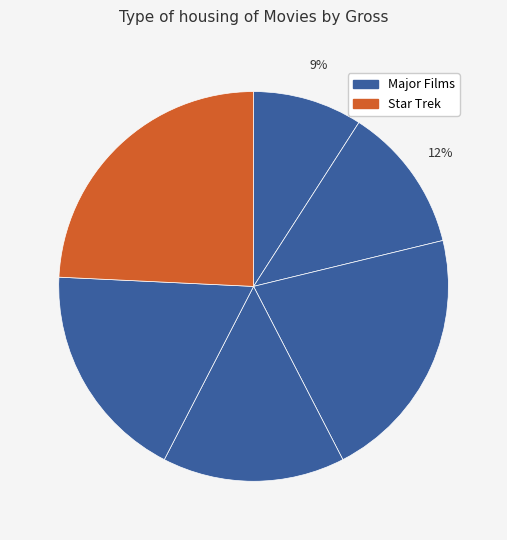

Count the number of slices in the pie.

6